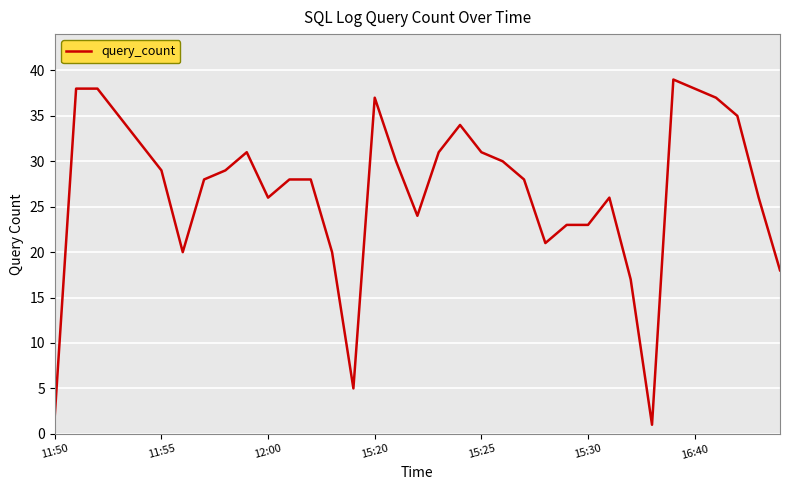

What is the average value?

27